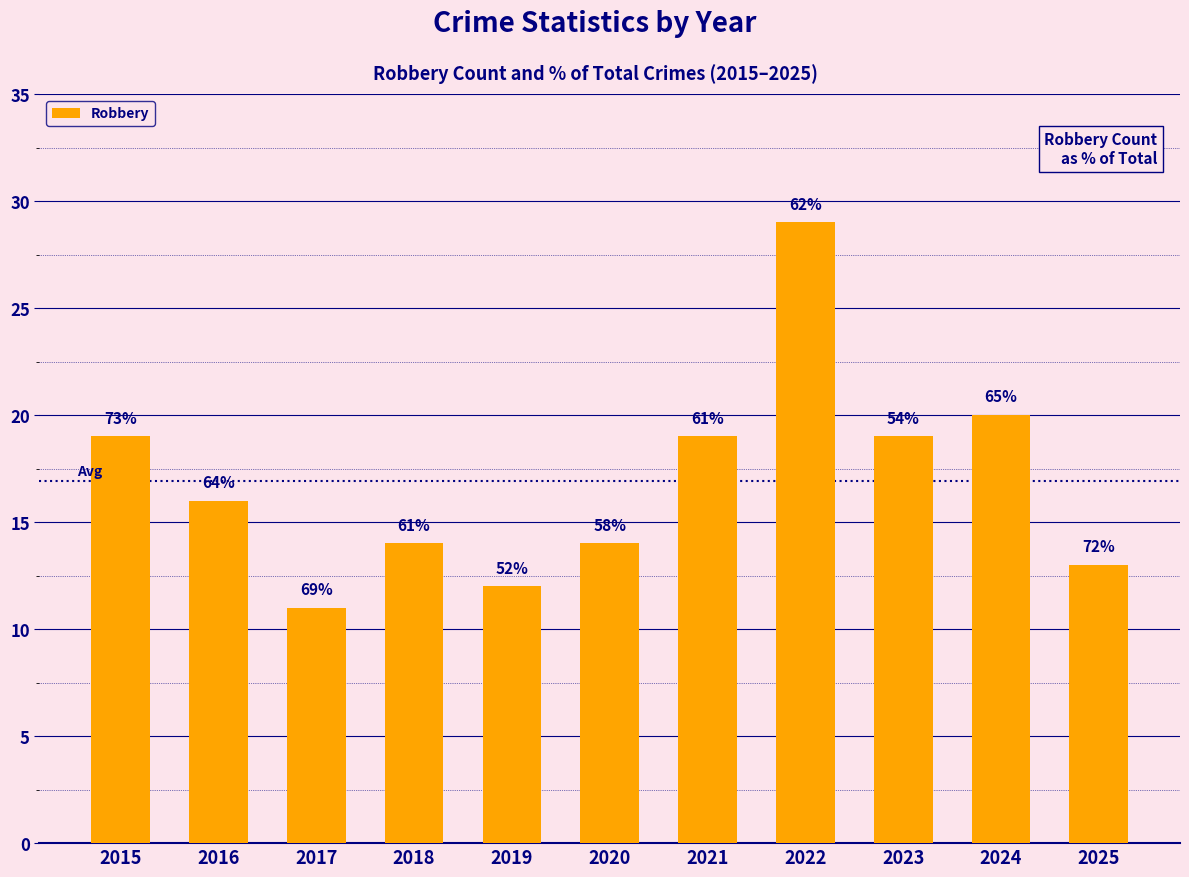

Are the bars horizontal?

No